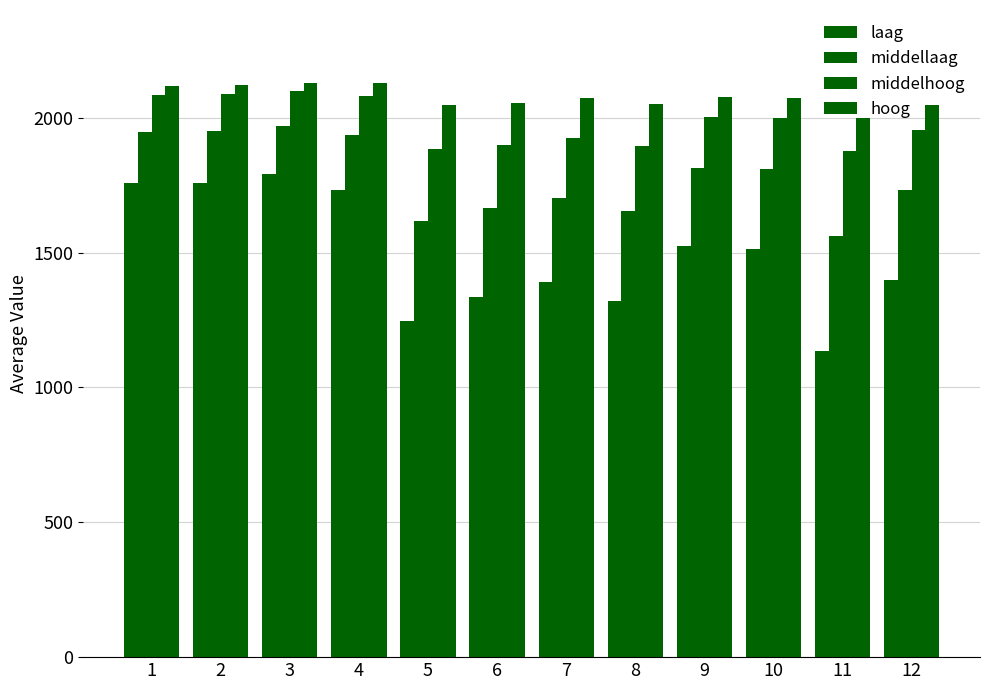

What is the difference between the maximum and minimum values in the laag series?

654.8